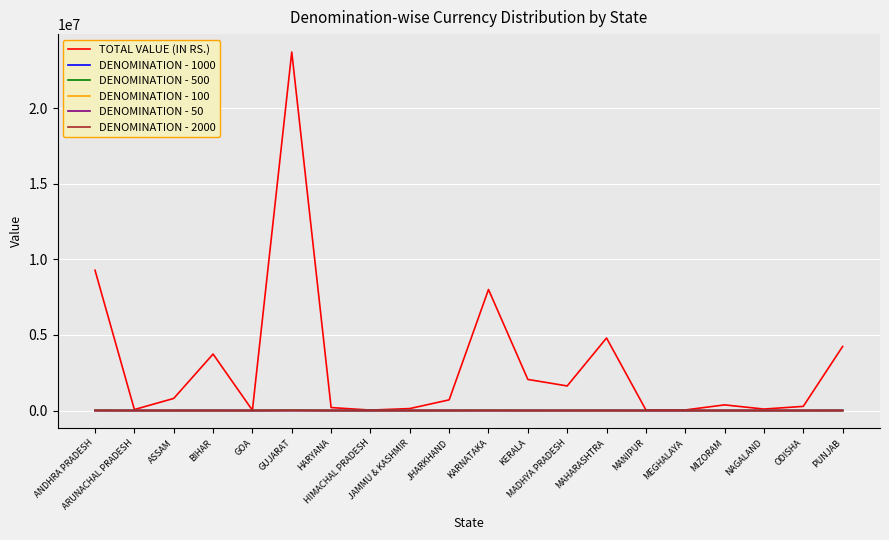

Which series has the largest total across all categories?

TOTAL VALUE (IN RS.)